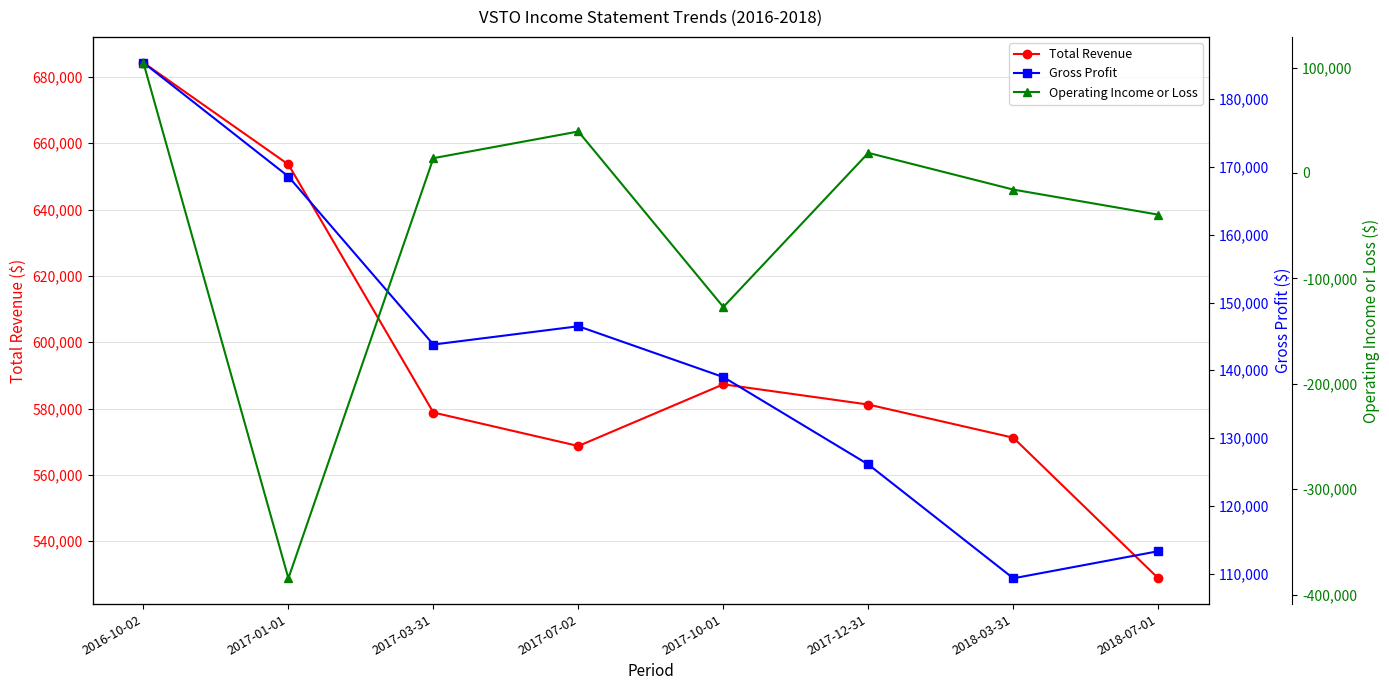

What position from the left is 2017-07-02?

4